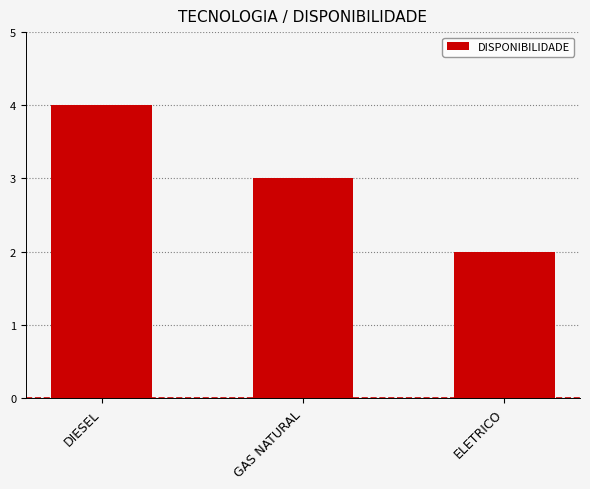

At which label does the data first exceed 3?

DIESEL